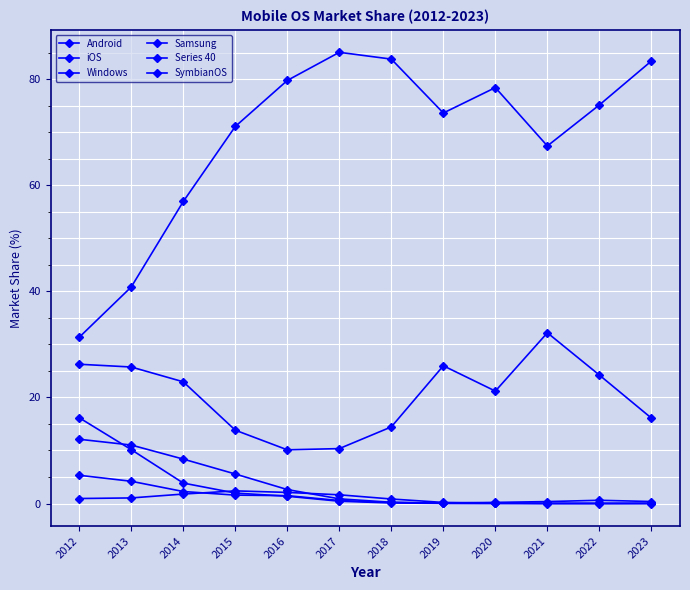

Is it true that Series 40 equals 19.1 at 2012?

False